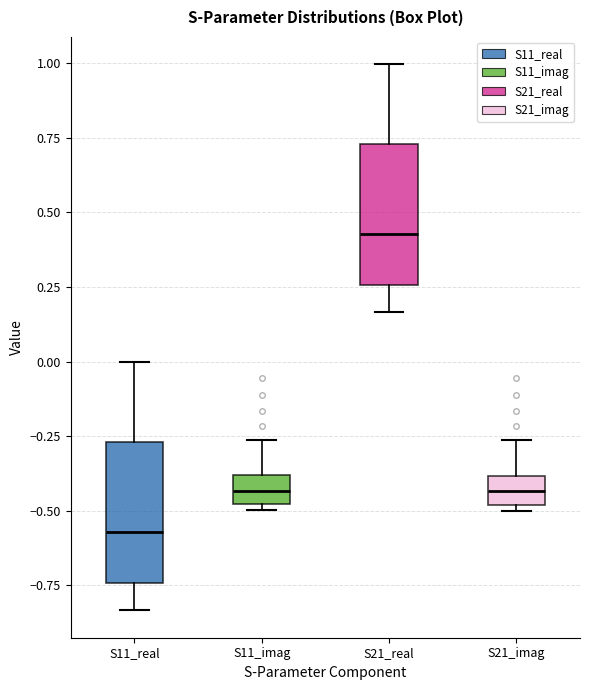

Reading left to right, transcribe this box plot: for each box, give where its median line is, the range the box spans, and where its two whiskers end, as read against the y-axis. The values are not printed on the chart, so give them approximately, as read against the axis.

S11_real: median -0.55, box -0.75 to -0.25, whiskers -0.85 to 0.00
S11_imag: median -0.45, box -0.50 to -0.40, whiskers -0.50 (just below the box's lower edge) to -0.25
S21_real: median 0.45, box 0.25 to 0.75, whiskers 0.15 to 1.00
S21_imag: median -0.45, box -0.50 to -0.40, whiskers -0.50 (just below the box's lower edge) to -0.25